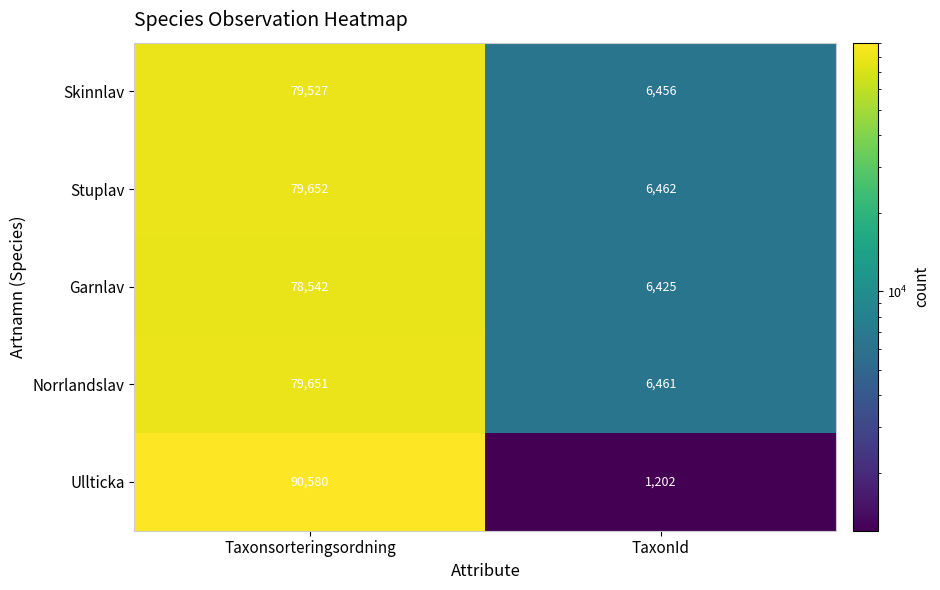

Read the Norrlandslav value at TaxonId, to the nearest 50.

6450